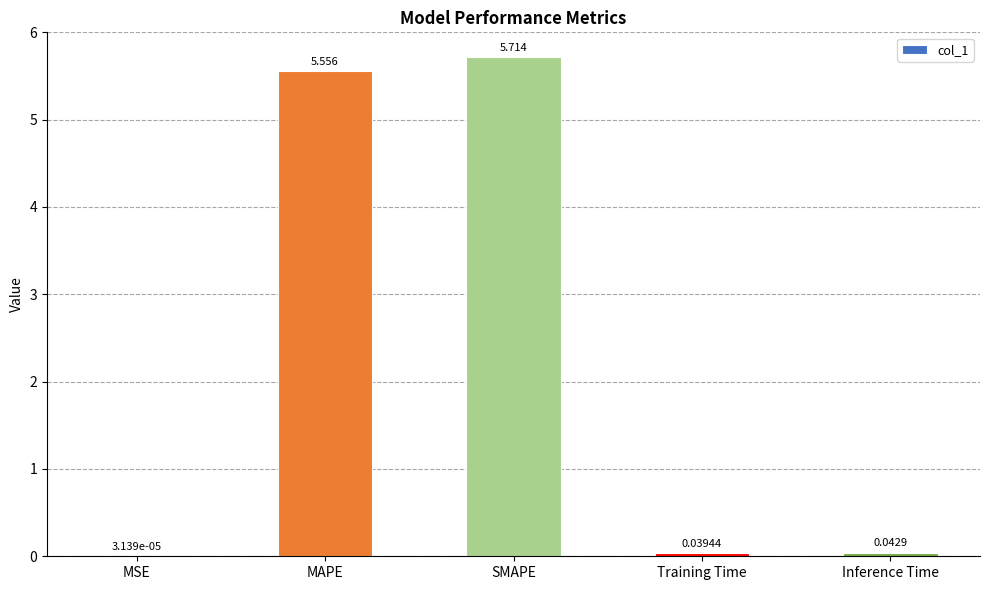

At which label is the value closest to 2?

Inference Time